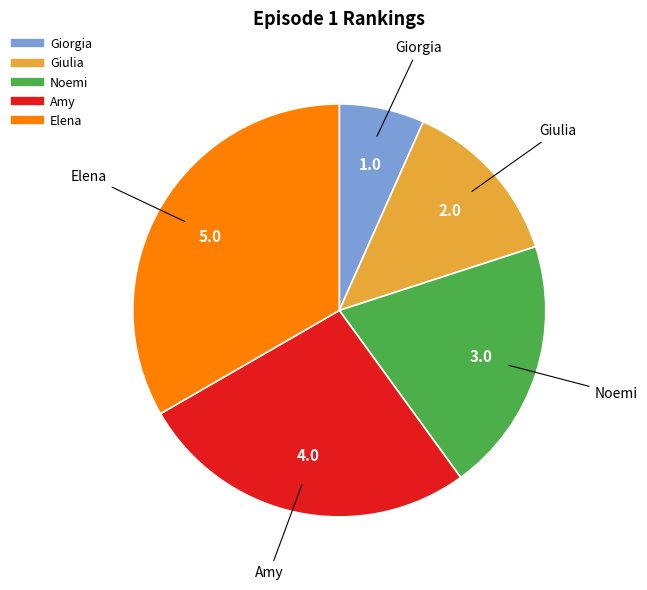

Is it true that Elena is 33% of the pie?

True